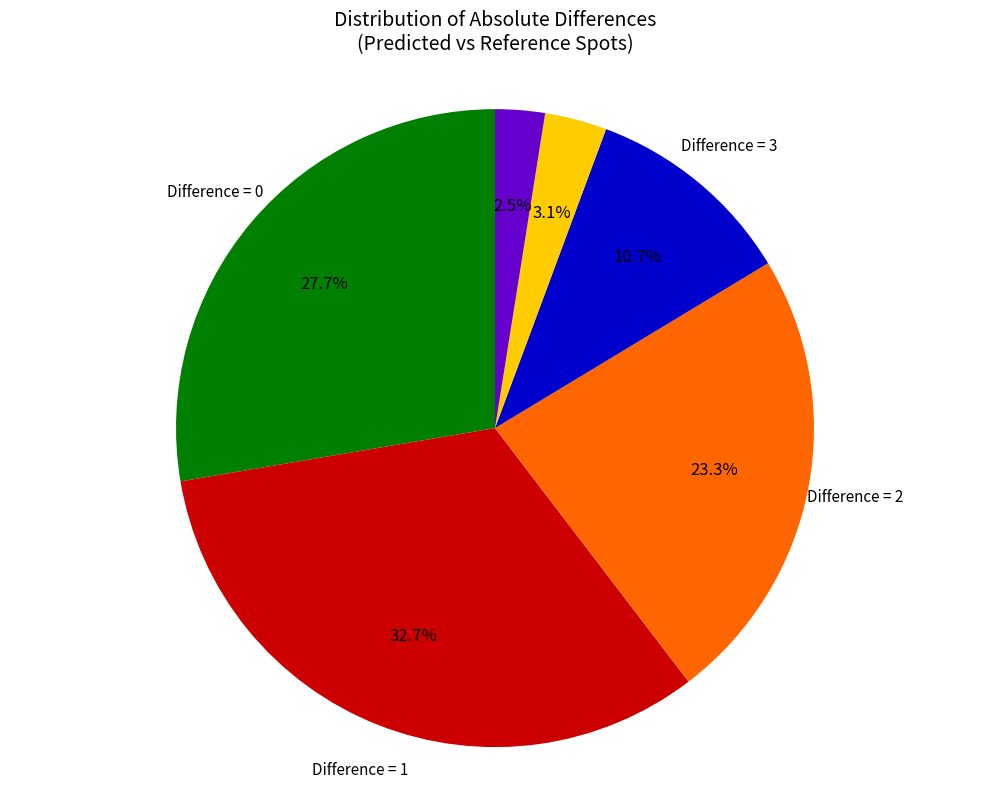

Is there any slice that represents more than half of the pie?

No